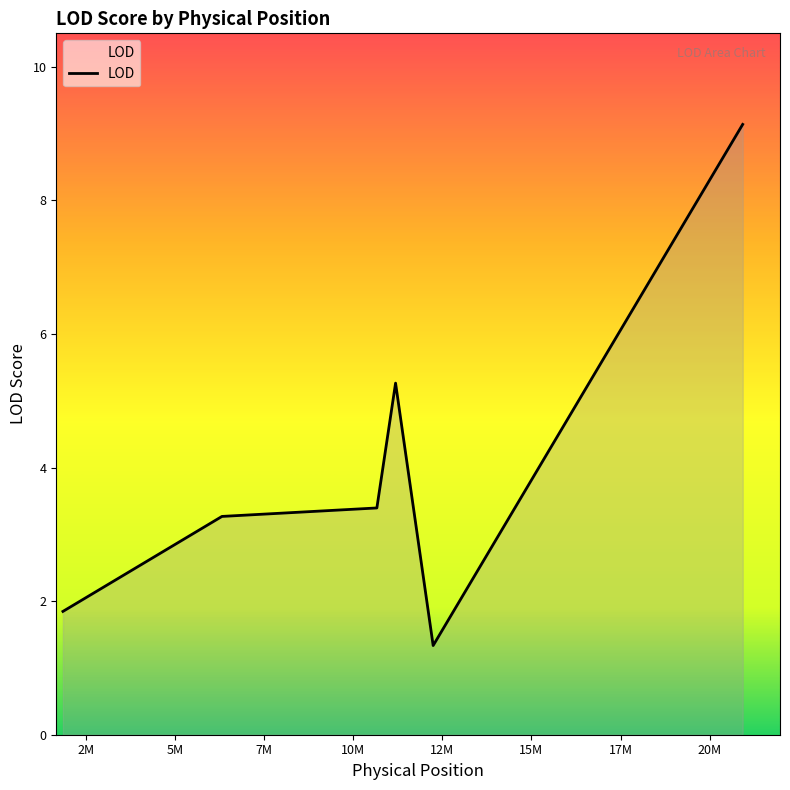

What is the sum of all values?

24.2